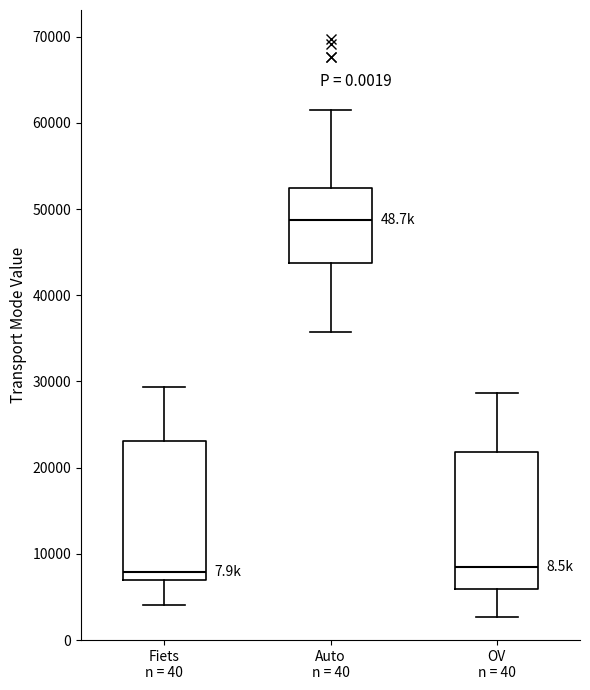

Reading left to right, transcribe this box plot: for each box, give where its median line is, the range the box spans, and where its two whiskers end, as read against the y-axis. The values are not printed on the chart, so give them approximately, as read against the axis.

Fiets n = 40: median 8000, box 7000 to 23000, whiskers 4000 to 29000
Auto n = 40: median 49000, box 44000 to 52000, whiskers 36000 to 61000
OV n = 40: median 9000, box 6000 to 22000, whiskers 3000 to 29000